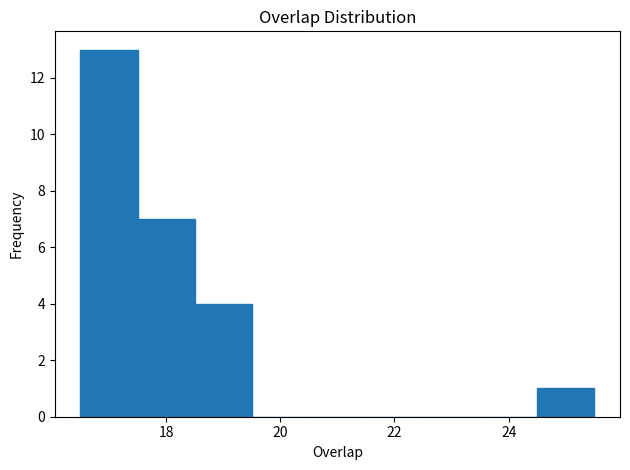

How tall is the bar that spans 17.5 to 18.5 on the x-axis? Neither the bar edges nor the heights are printed on the chart, so give them approximately, as read against the axes.

7